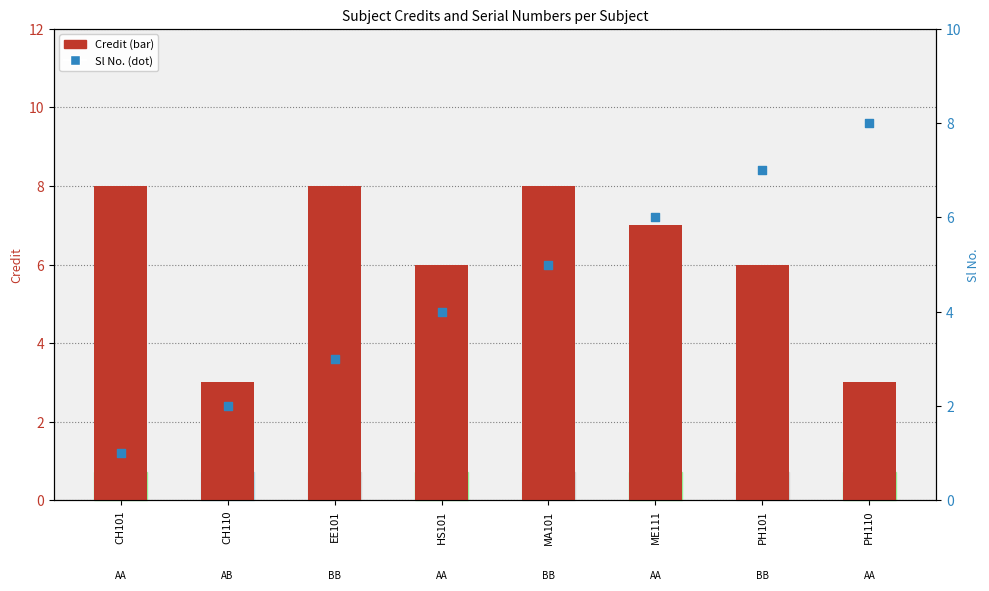

Which series has the largest Y range (max minus min)?

Sl No.